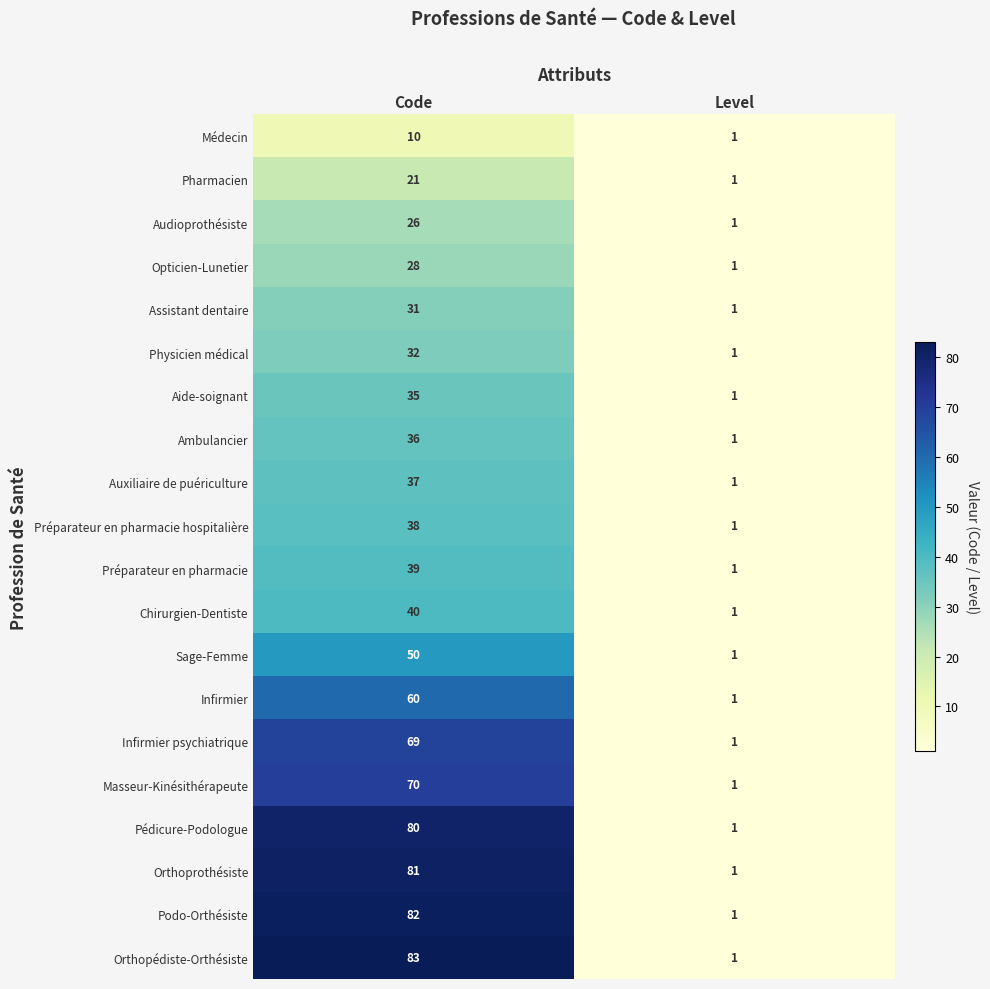

Which series changed the most between Code and Level?

Orthopédiste-Orthésiste